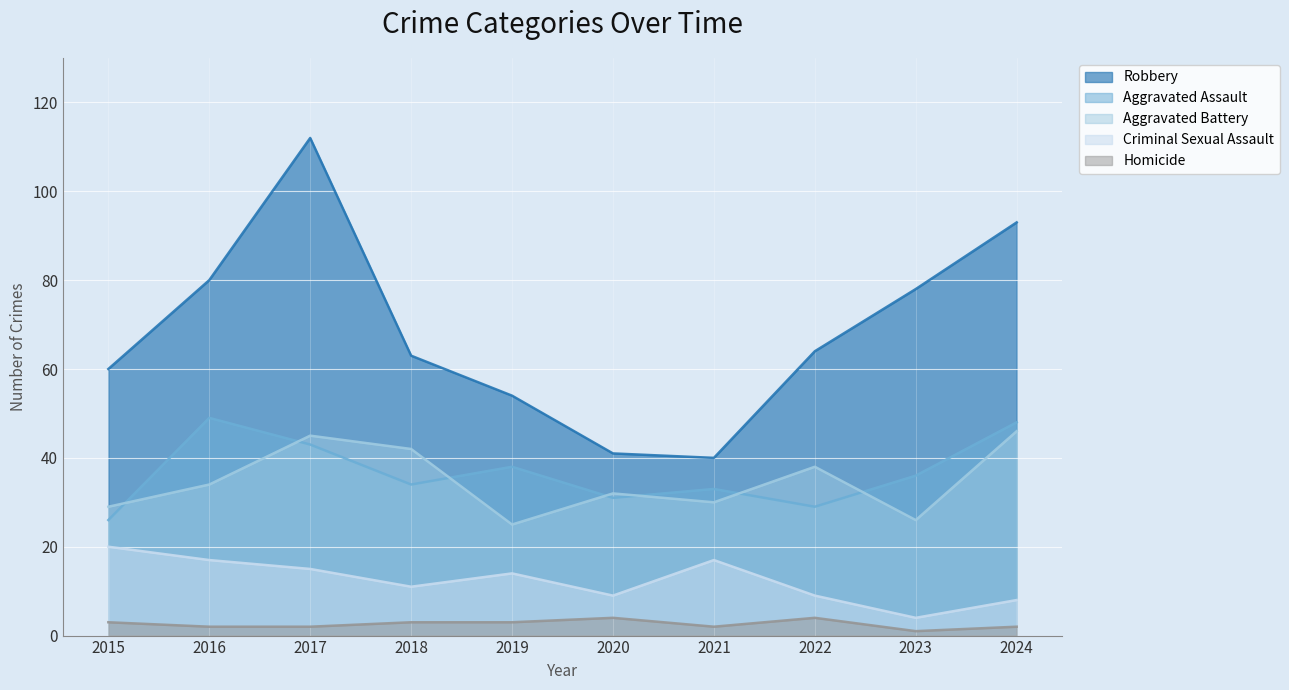

Count the number of categories in the chart.

10